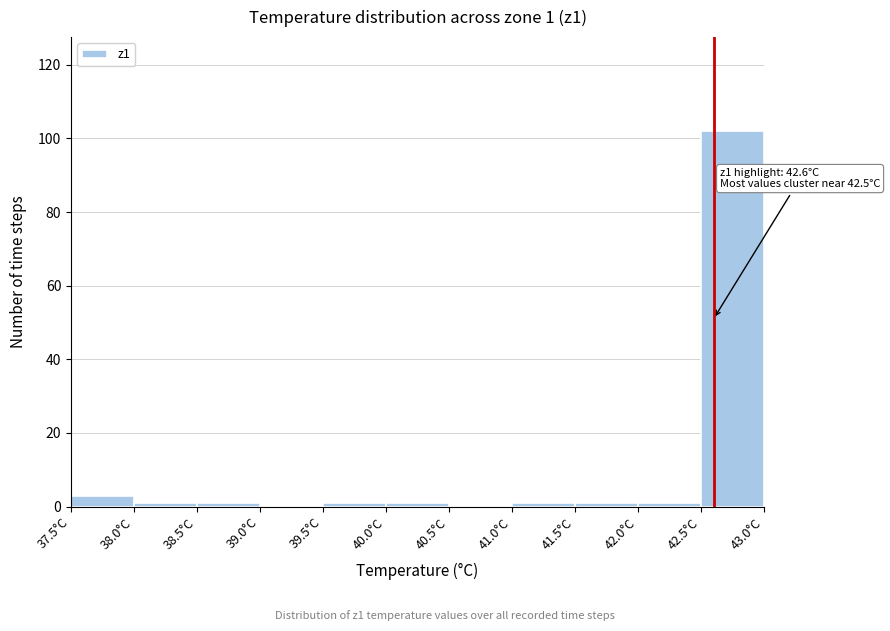

Which range on the x-axis has the tallest bar?

42.5 to 43.0